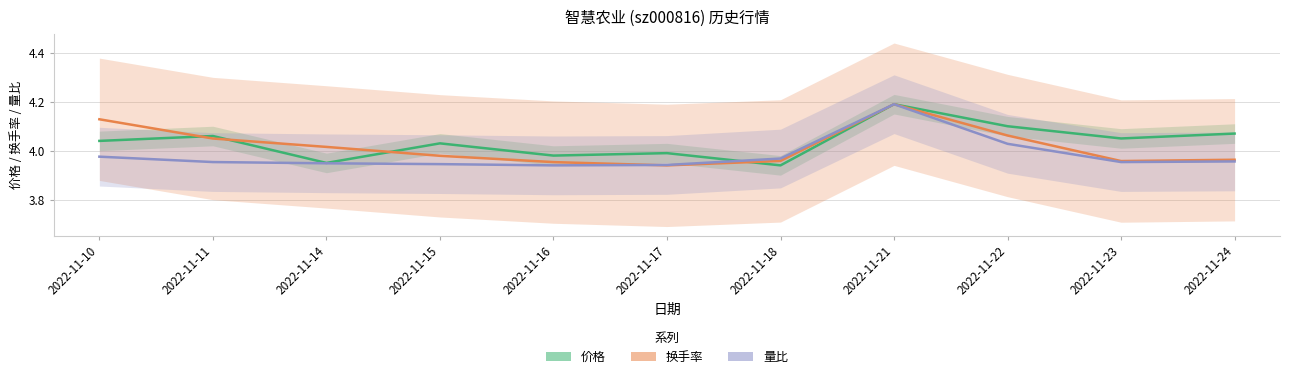

How many lines are shown in the chart?

3